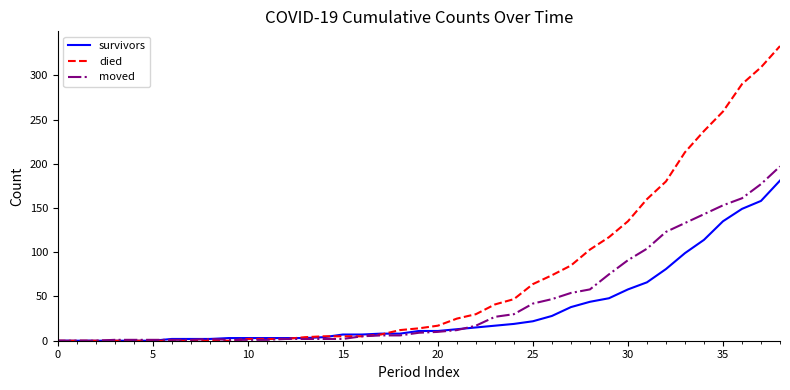

Which series has the widest spread of values?

died